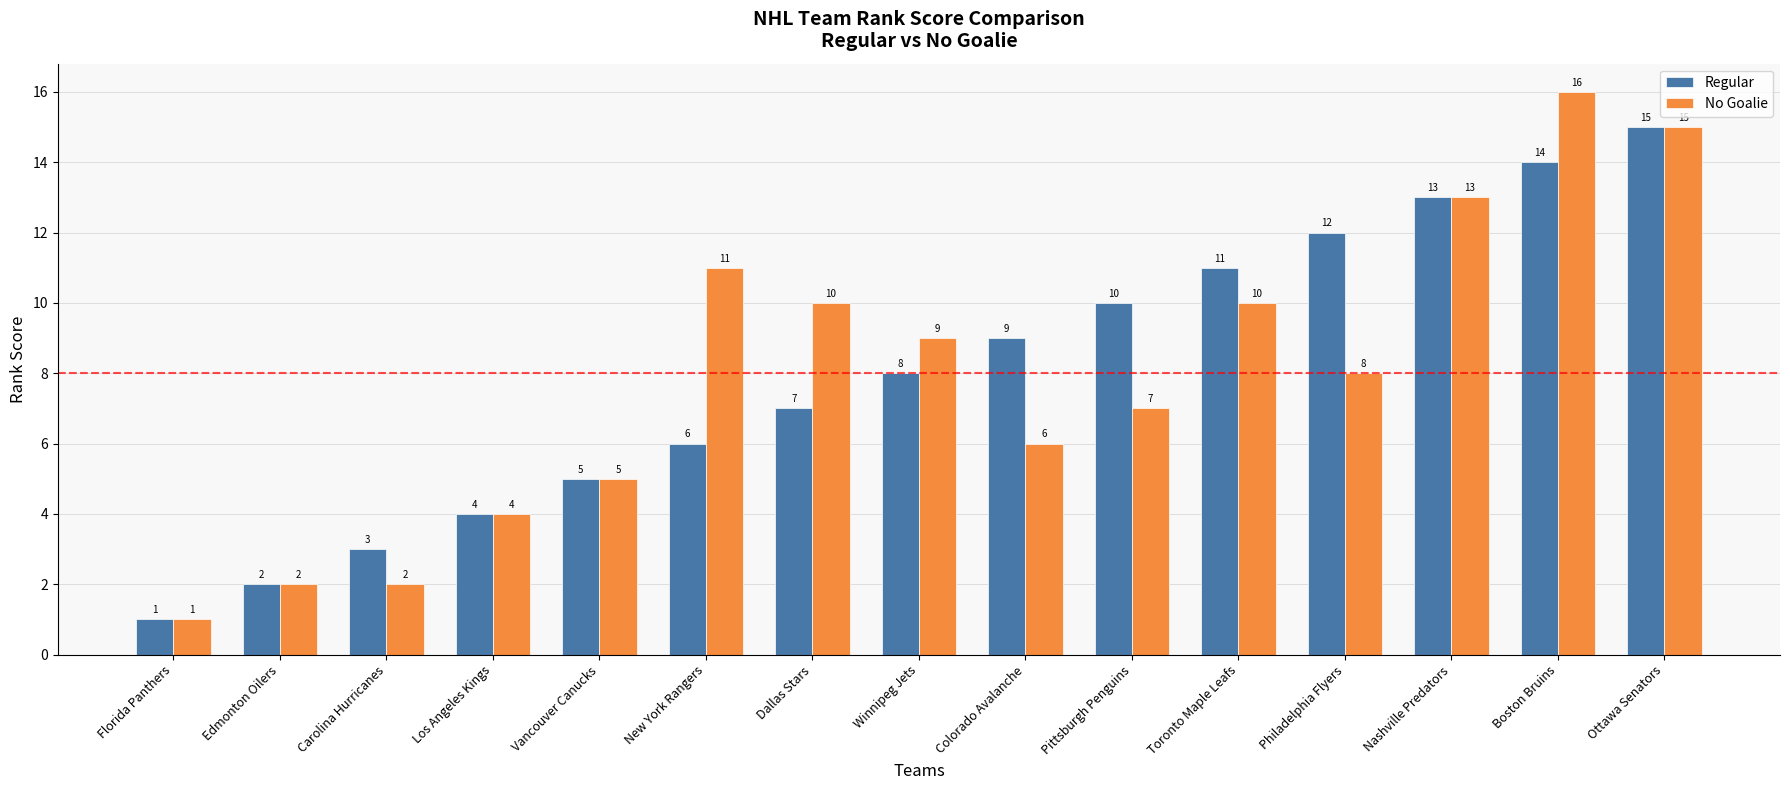

How many groups of bars are there?

15